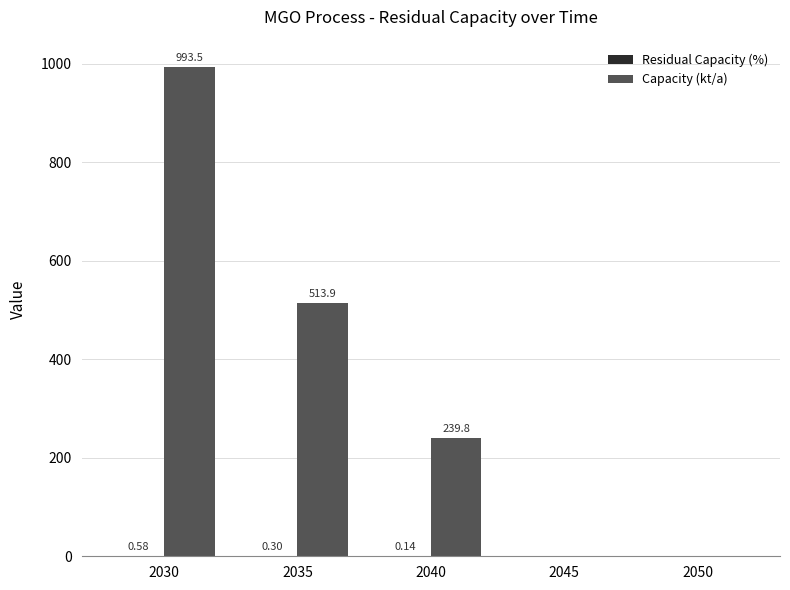

Which series changed the most between 2035 and 2045?

Capacity (kt/a)